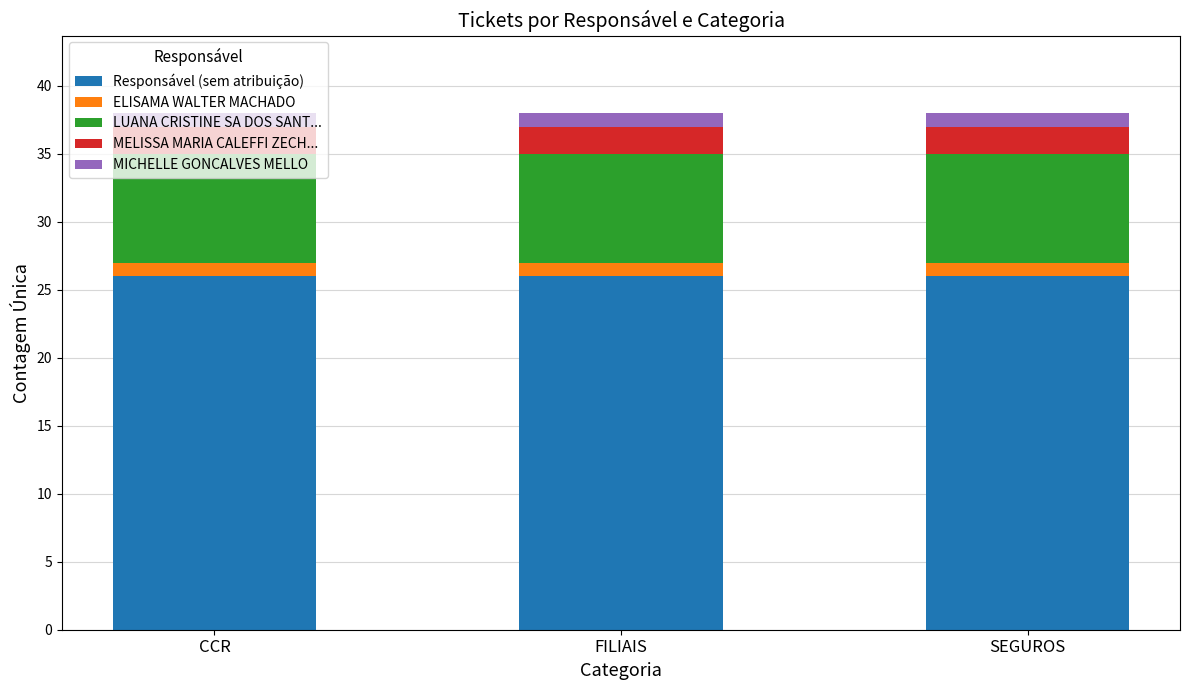

What is the average value of the Responsável (sem atribuição) series?

26